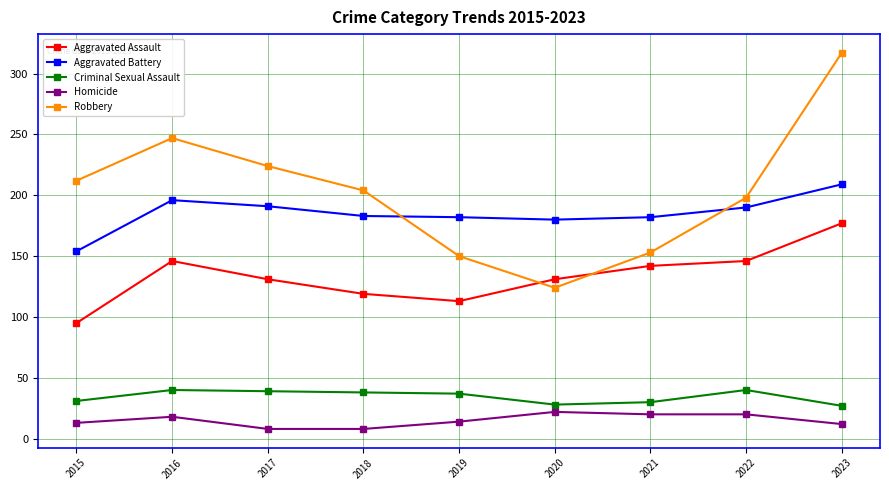

At 2016, list the series in order from smallest to largest.

Homicide, Criminal Sexual Assault, Aggravated Assault, Aggravated Battery, Robbery